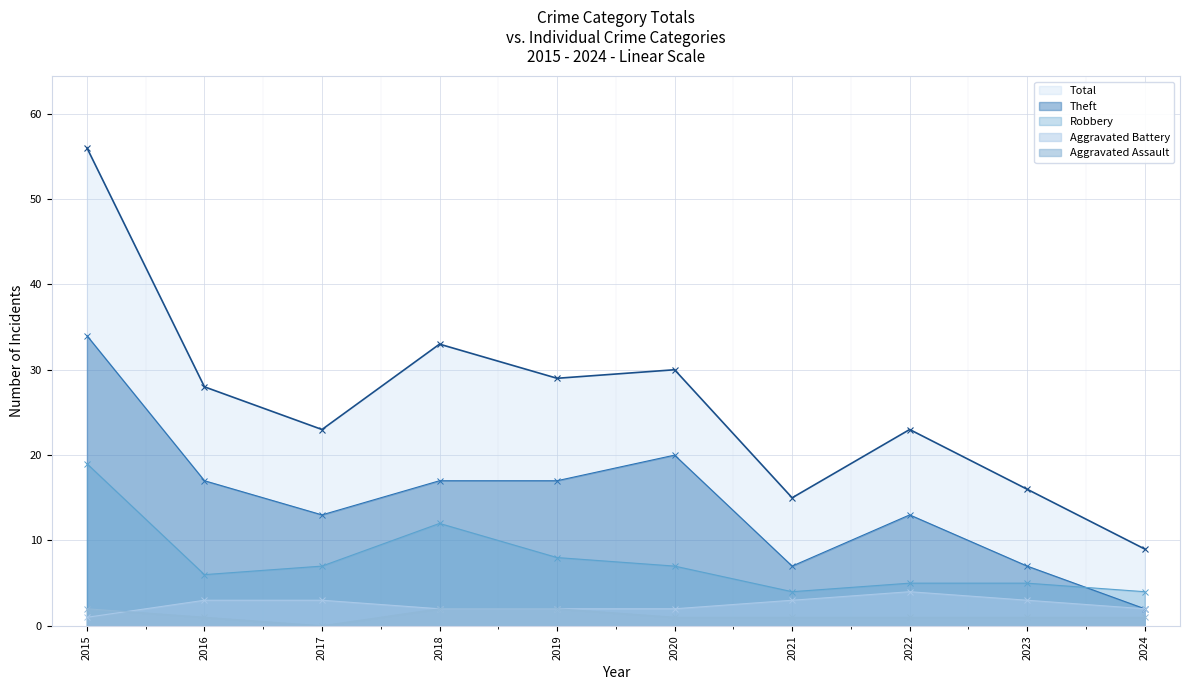

How many data points does each series have?

10